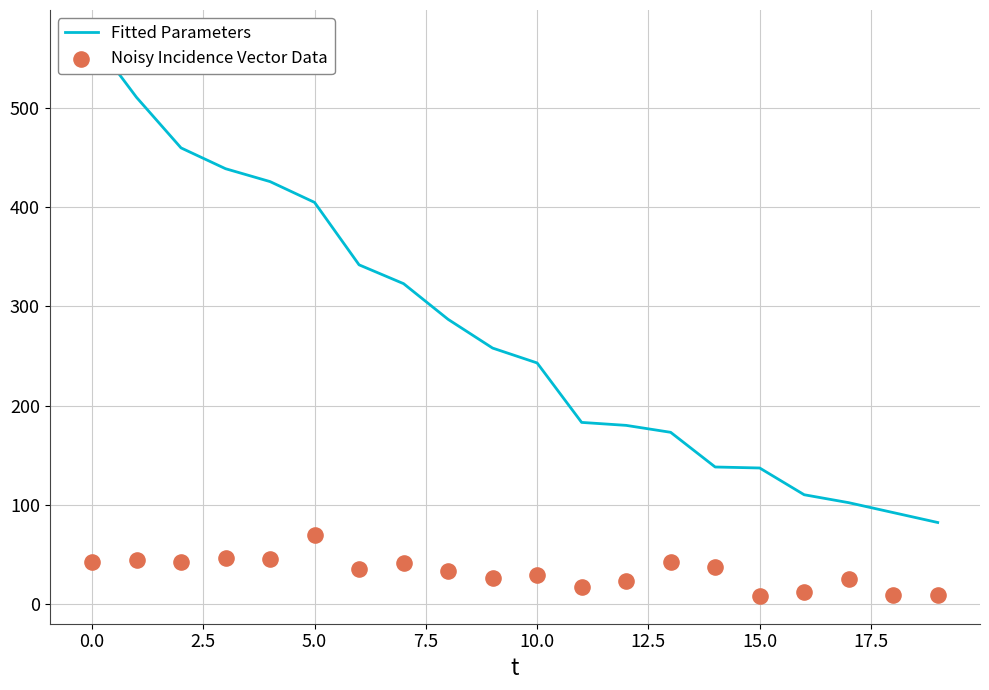

Which series has the largest Y range (max minus min)?

Fitted Parameters